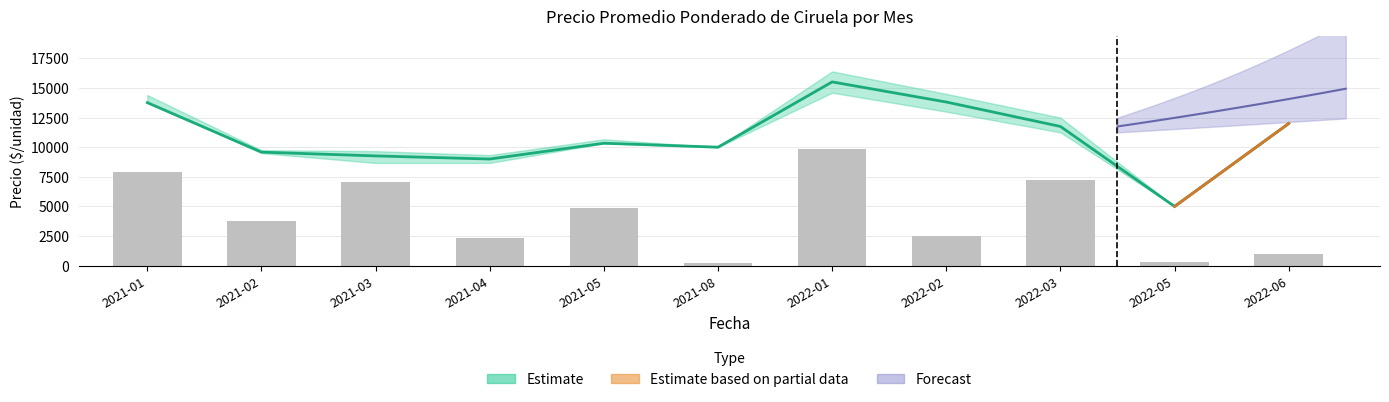

At which category does the chart reach its peak across all series?

2022-01